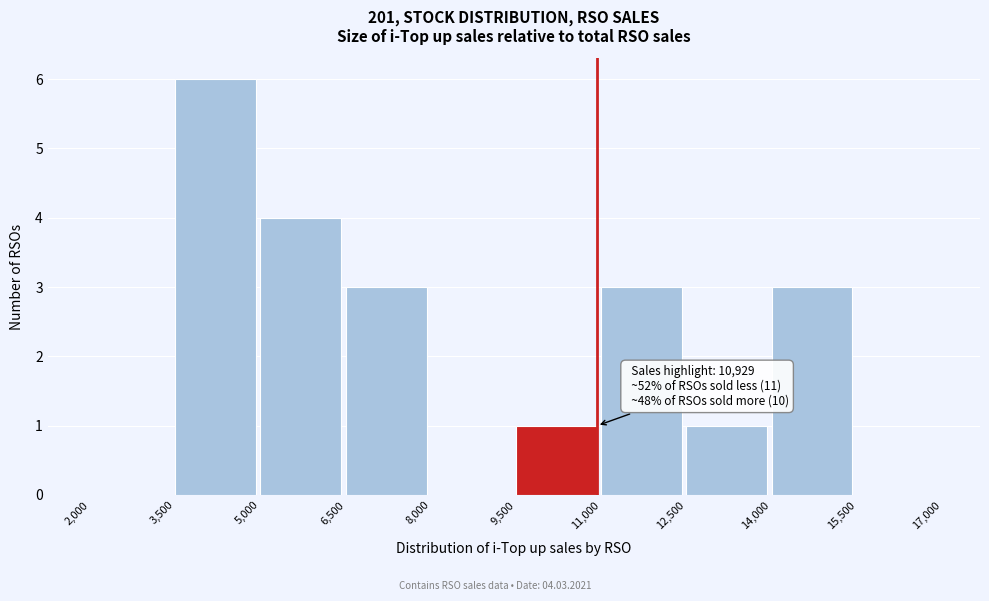

Over which range of the x-axis is the bar tallest?

3,500 to 5,000